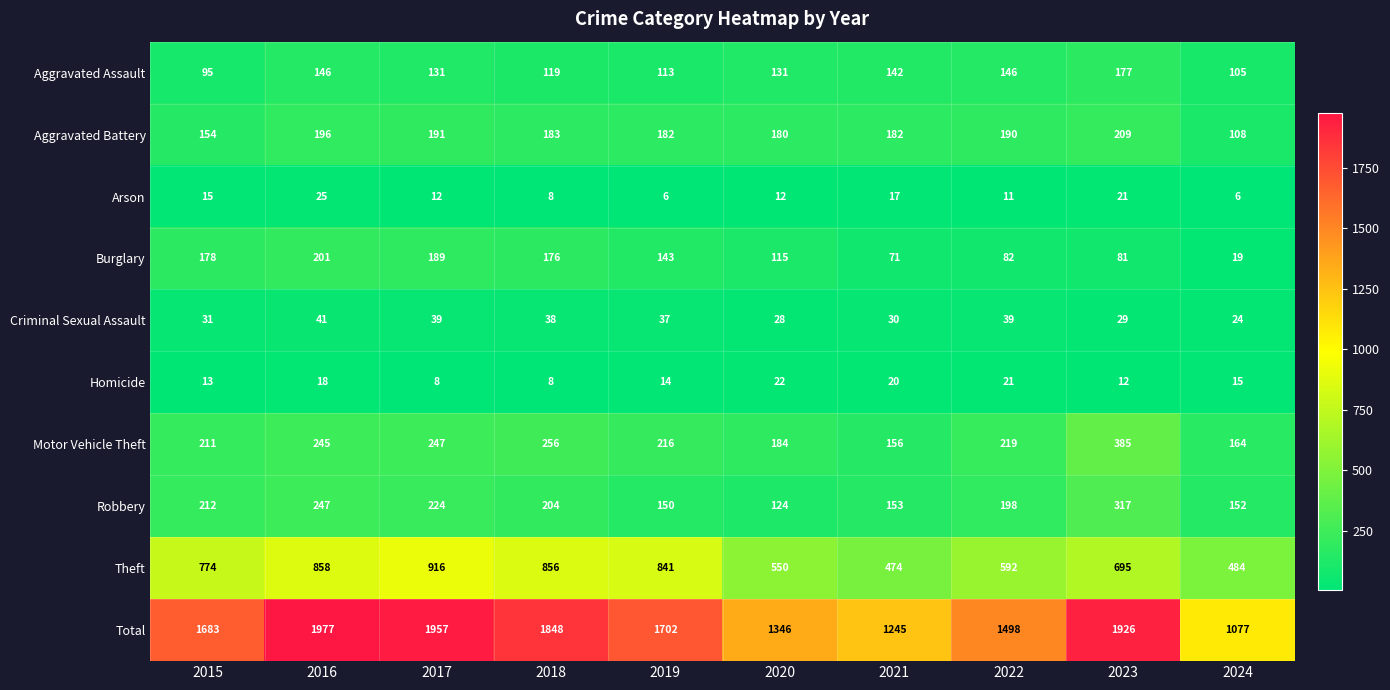

The Theft series shows 474 at 2021. True or false?

True